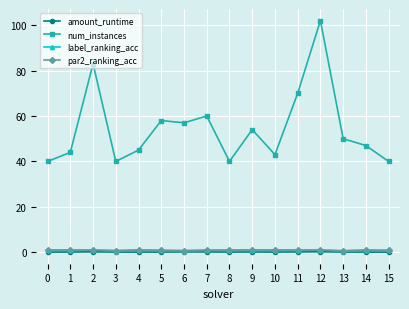

True or false: par2_ranking_acc has a value of 1.0 at 12.

True